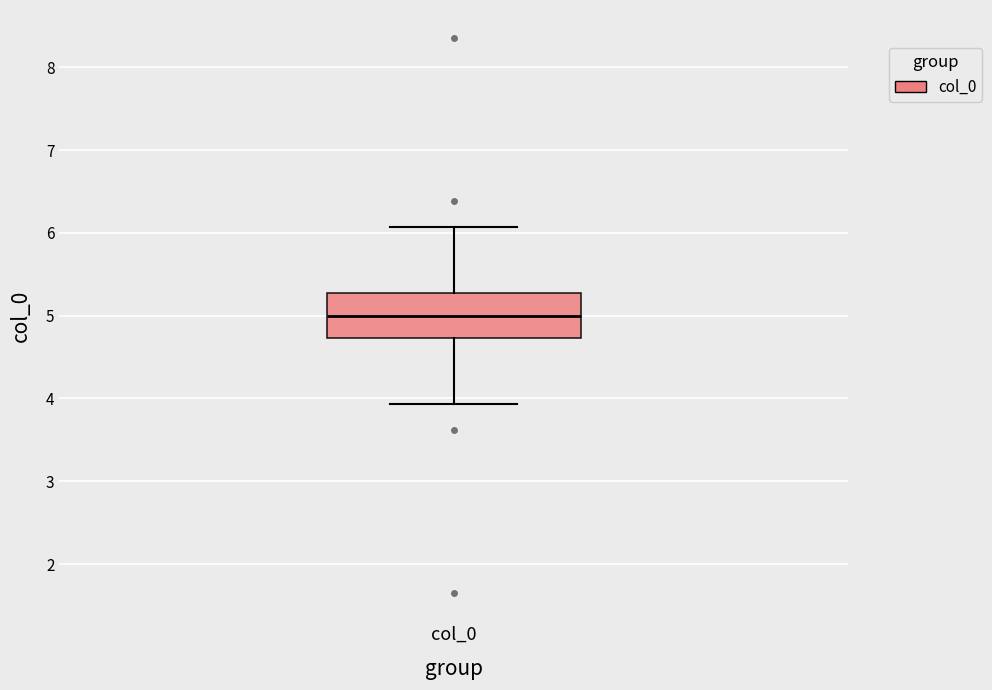

Read this box plot against the y-axis: the position of the median line, the range covered by the box, and the ends of both whiskers. The values are not printed on the chart, so give them approximately, as read against the axis.

median 5.0, box 4.7 to 5.3, whiskers 3.9 to 6.1